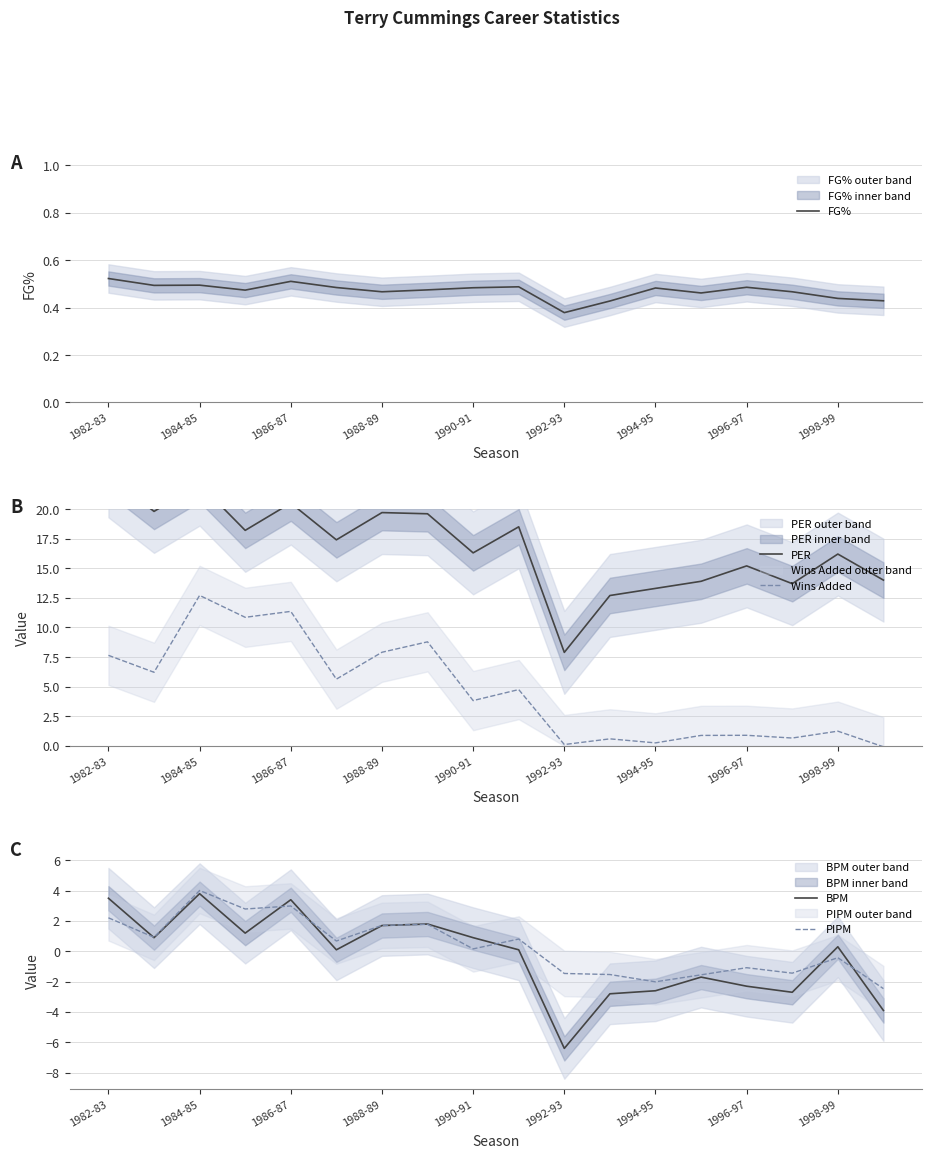

Reading right to left, extract all data points from this chart.

FG%: 0.4	0.4	0.5	0.5	0.5	0.5	0.4	0.4	0.5	0.5	0.5	0.5	0.5	0.5	0.5	0.5	0.5	0.5
PER: 14.0	16.2	13.7	15.2	13.9	13.3	12.7	7.9	18.5	16.3	19.6	19.7	17.4	20.5	18.2	22.1	19.8	22.8
Wins Added: -0.1	1.2	0.7	0.9	0.9	0.3	0.6	0.1	4.8	3.8	8.8	7.9	5.6	11.4	10.9	12.7	6.2	7.7
BPM: -3.9	0.3	-2.7	-2.3	-1.7	-2.6	-2.8	-6.4	0.1	0.9	1.8	1.7	0.1	3.4	1.2	3.8	0.9	3.5
PIPM: -2.5	-0.4	-1.4	-1.1	-1.6	-2.0	-1.5	-1.5	0.8	0.2	1.8	1.7	0.7	3.0	2.8	4.0	0.9	2.2